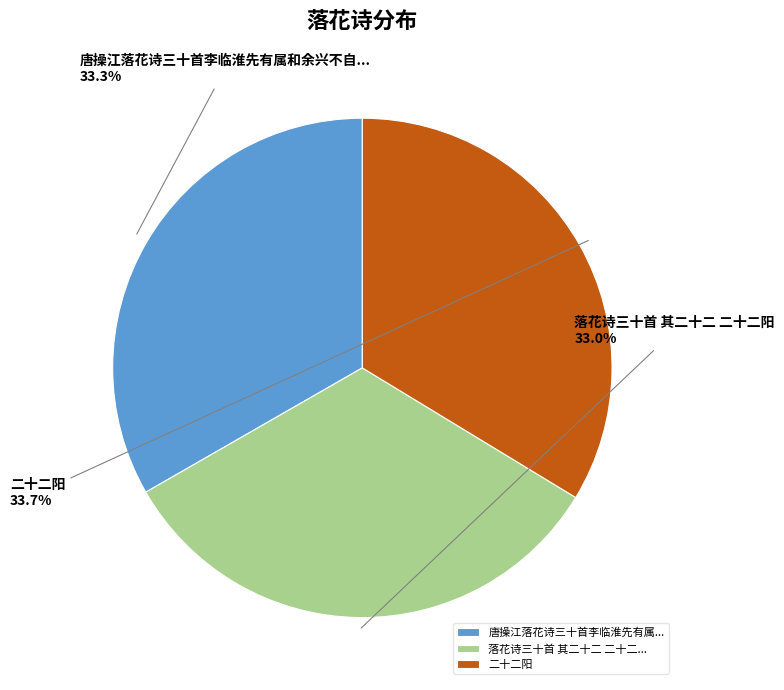

Approximately how many times larger is the value at 二十二阳 compared to 唐操江落花诗三十首李临淮先有属...?

1.0